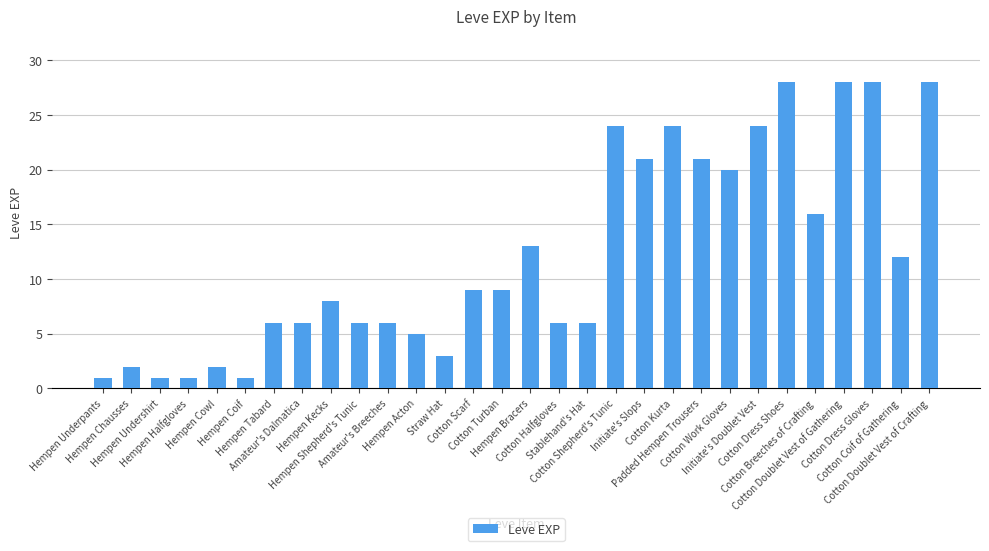

Which has a higher value, Cotton Breeches of Crafting or Initiate's Slops?

Initiate's Slops